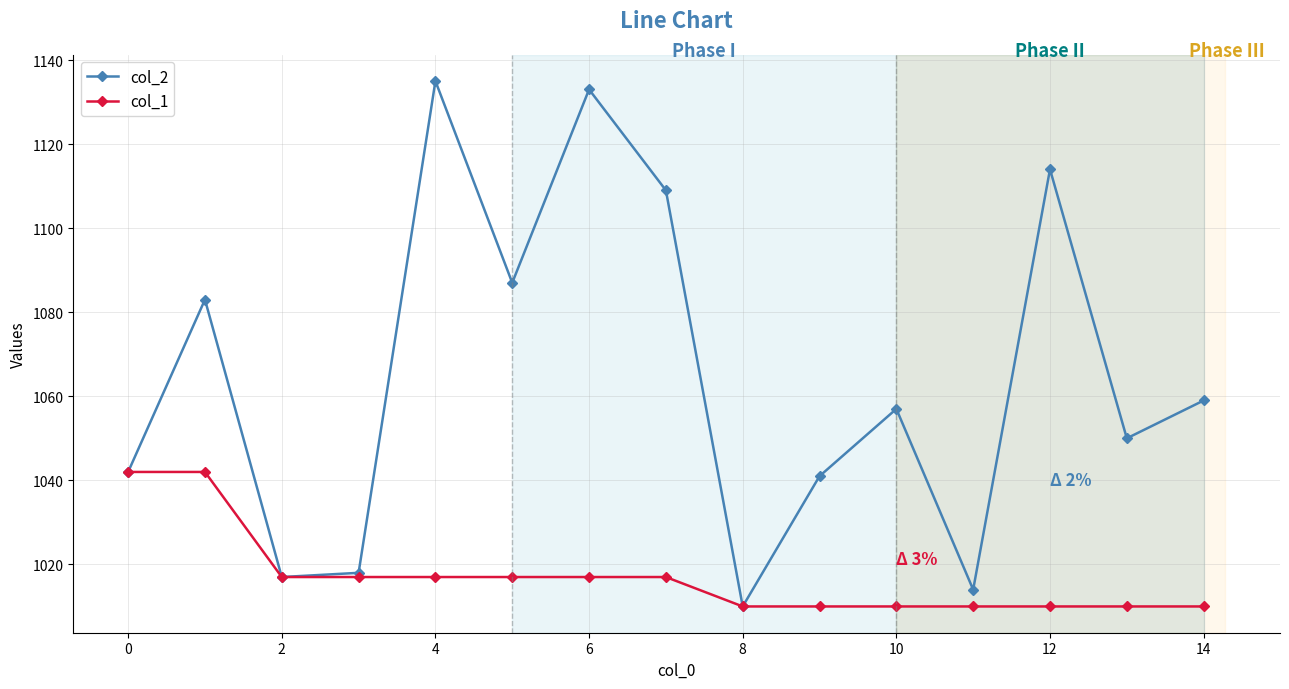

What is the minimum value shown in the chart?

1010